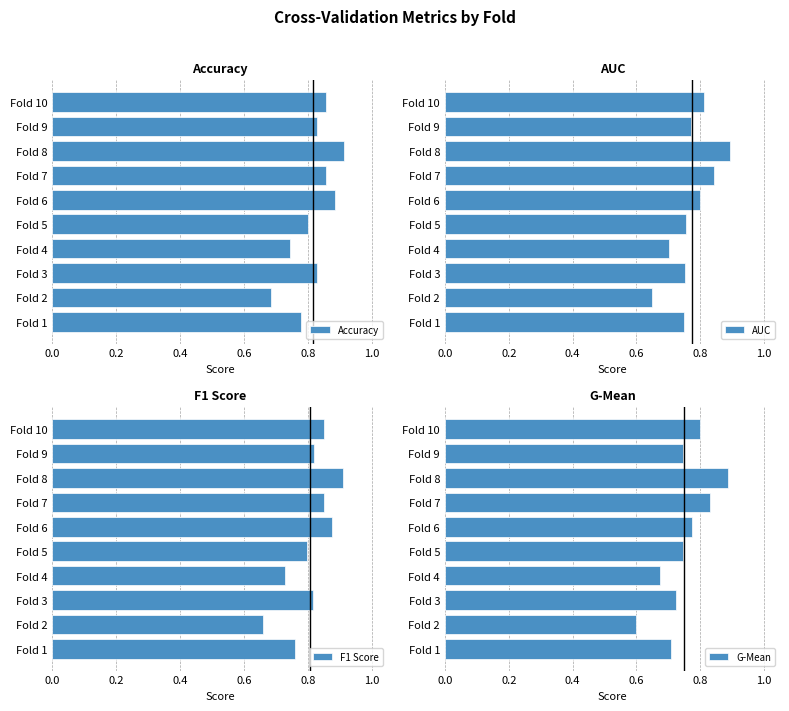

At which label does G-Mean reach its minimum?

Fold 2